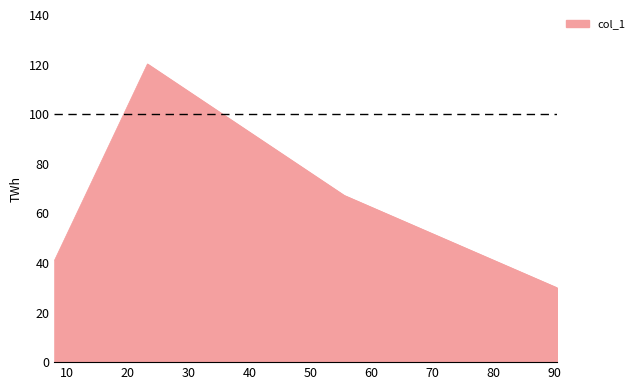

What is the smallest value displayed?

30.0